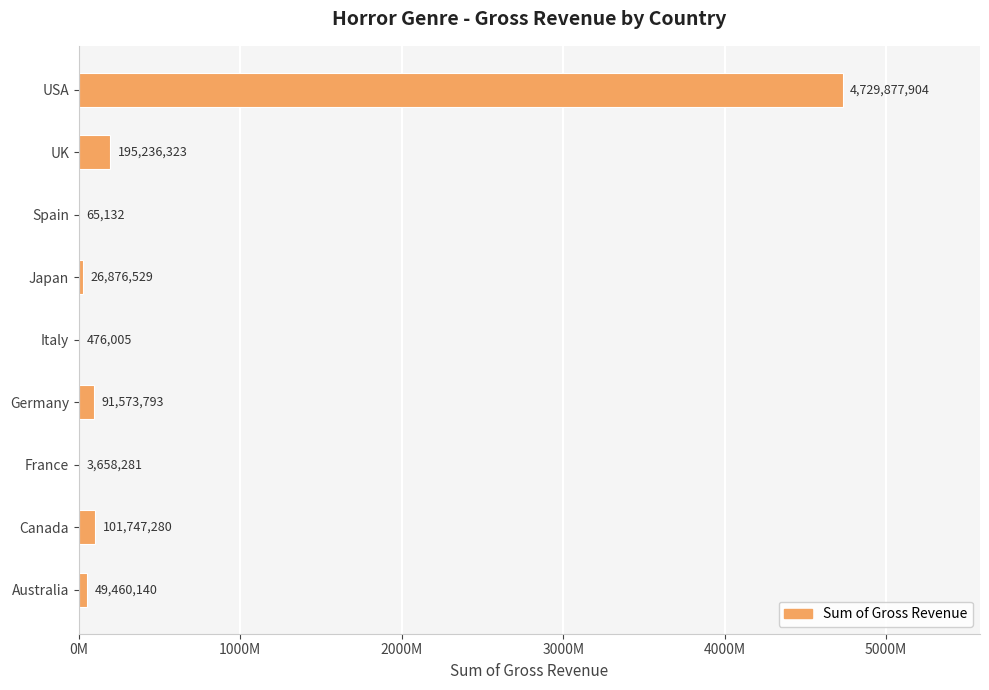

How many data points are above 49460140?

4